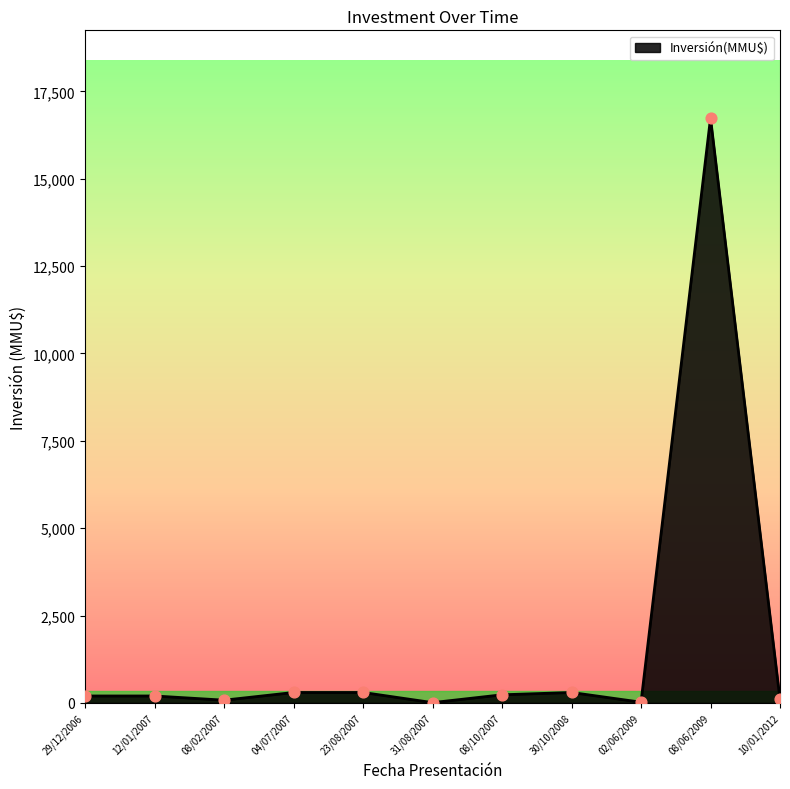

True or false: the data shows 300 at 30/10/2008.

True